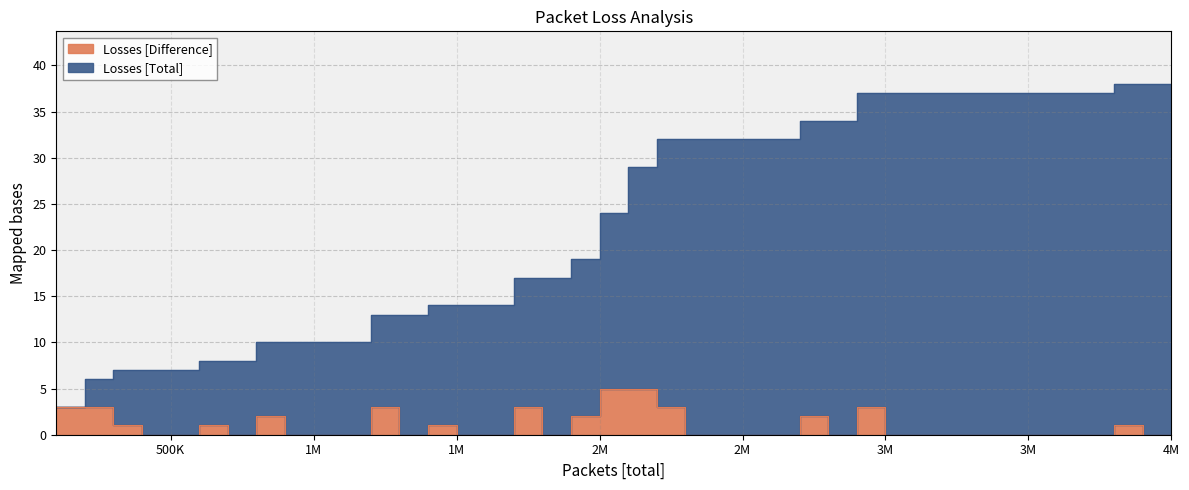

Is the value of Losses [Difference] at 38 greater than the value of Losses [Total] at 38?

No